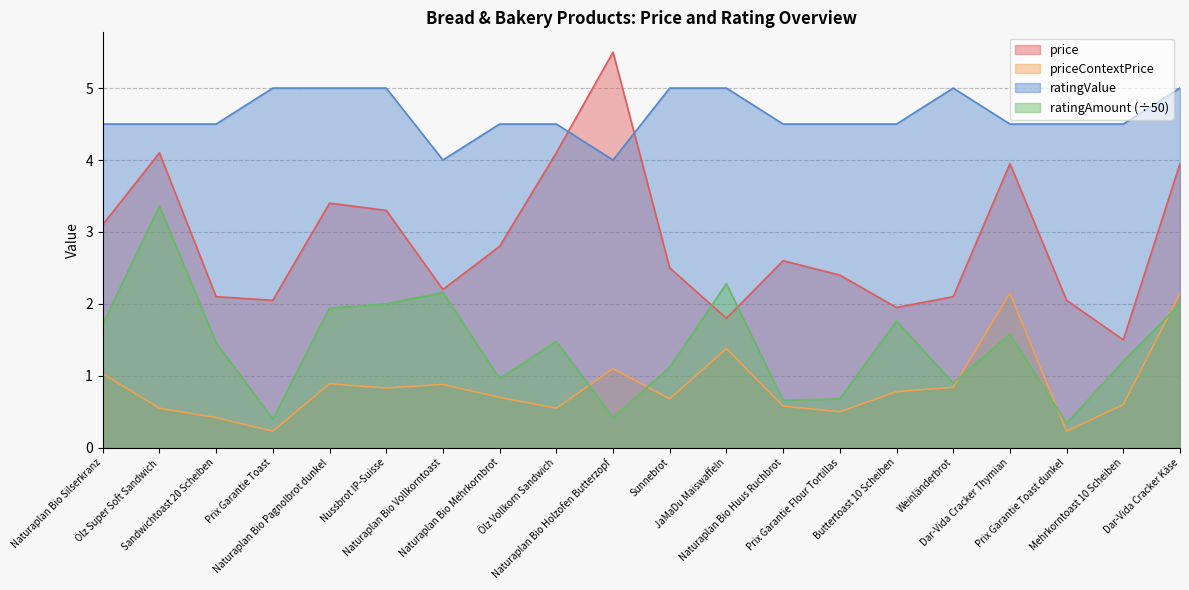

List the series in order of their overall mean, highest first.

ratingValue, price, ratingAmount (÷50), priceContextPrice